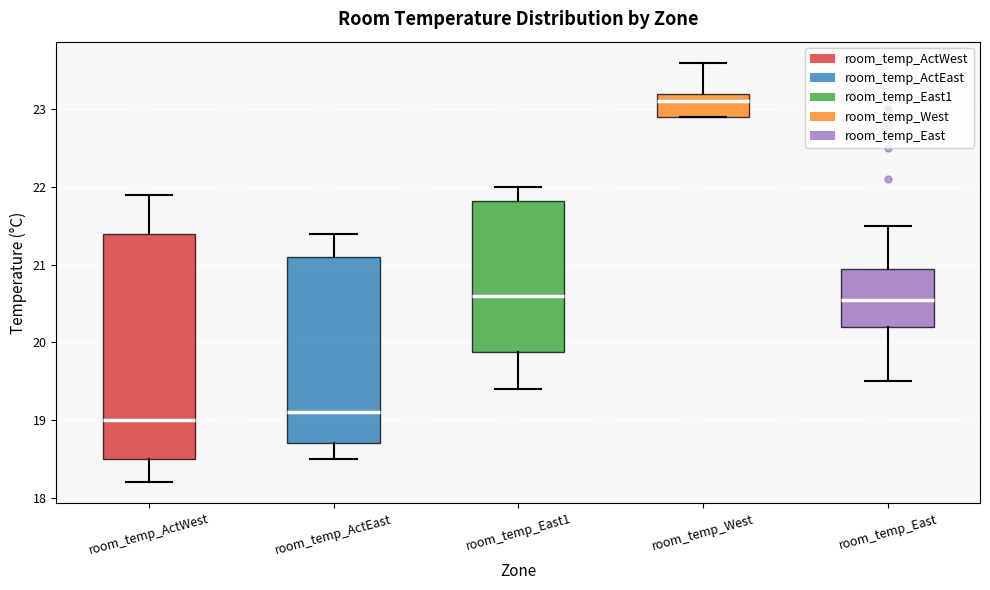

Where does the median line of the box for room_temp_East1 sit on the y-axis? The values are not printed on the chart, so give them approximately, as read against the axis.

20.6